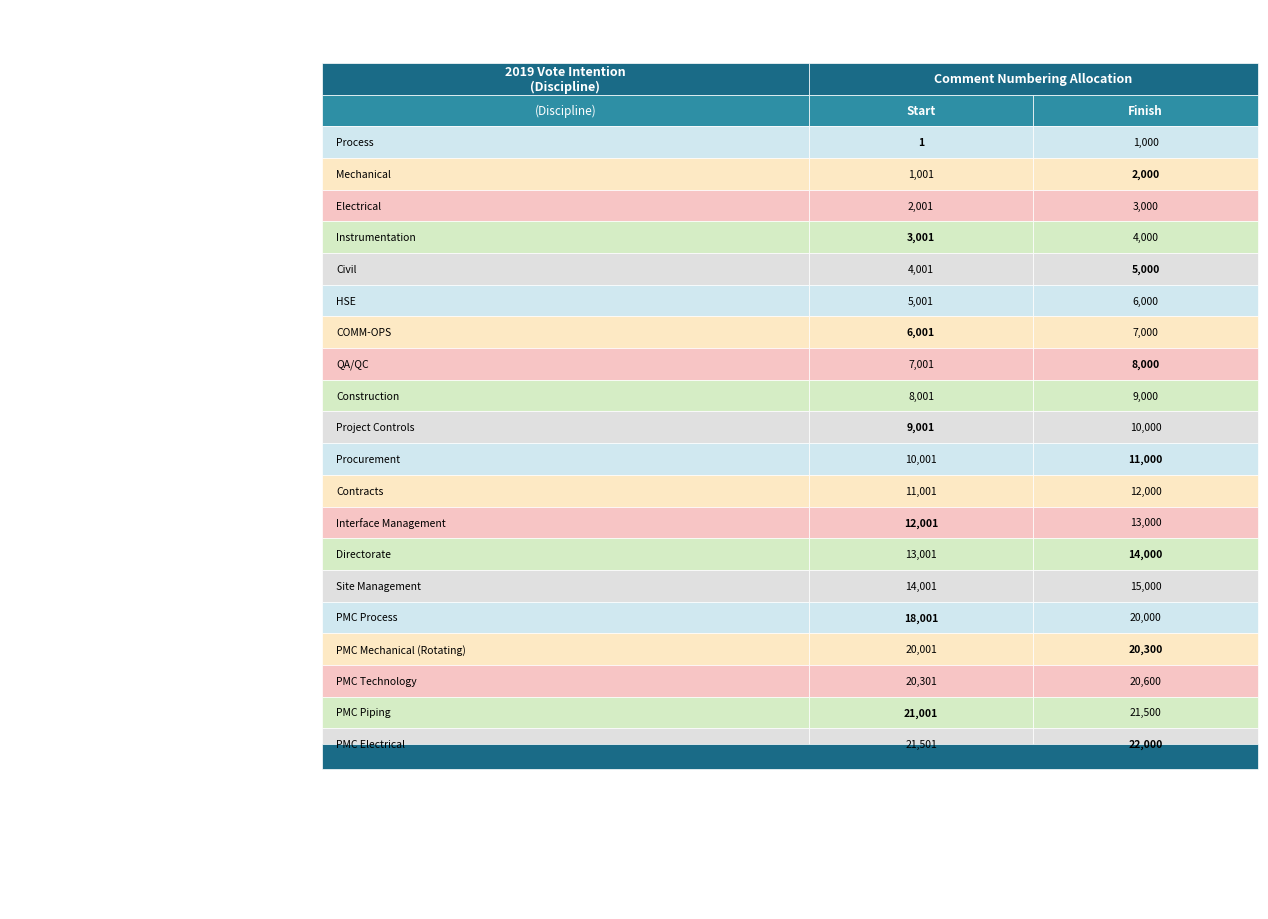

Is it true that PMC Electrical equals 37588 at Start?

False